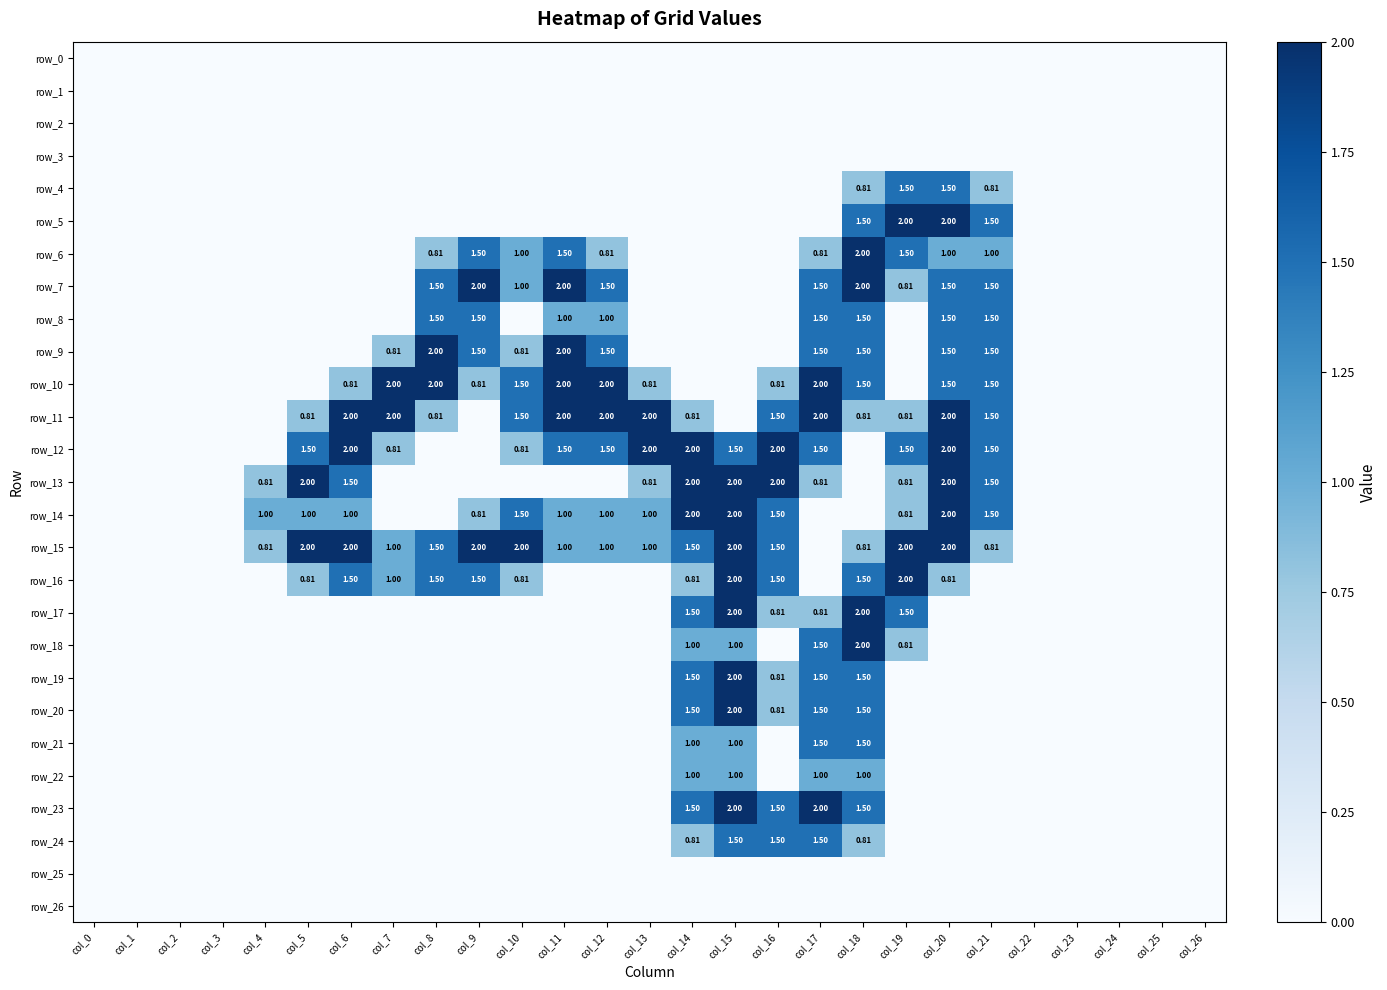

Reading right to left, what are all the values shown in this chart?

row_0: 0.0	0.0	0.0	0.0	0.0	0.0	0.0	0.0	0.0	0.0	0.0	0.0	0.0	0.0	0.0	0.0	0.0	0.0	0.0	0.0	0.0	0.0	0.0	0.0	0.0	0.0	0.0
row_1: 0.0	0.0	0.0	0.0	0.0	0.0	0.0	0.0	0.0	0.0	0.0	0.0	0.0	0.0	0.0	0.0	0.0	0.0	0.0	0.0	0.0	0.0	0.0	0.0	0.0	0.0	0.0
row_2: 0.0	0.0	0.0	0.0	0.0	0.0	0.0	0.0	0.0	0.0	0.0	0.0	0.0	0.0	0.0	0.0	0.0	0.0	0.0	0.0	0.0	0.0	0.0	0.0	0.0	0.0	0.0
row_3: 0.0	0.0	0.0	0.0	0.0	0.0	0.0	0.0	0.0	0.0	0.0	0.0	0.0	0.0	0.0	0.0	0.0	0.0	0.0	0.0	0.0	0.0	0.0	0.0	0.0	0.0	0.0
row_4: 0.0	0.0	0.0	0.0	0.0	0.8	1.5	1.5	0.8	0.0	0.0	0.0	0.0	0.0	0.0	0.0	0.0	0.0	0.0	0.0	0.0	0.0	0.0	0.0	0.0	0.0	0.0
row_5: 0.0	0.0	0.0	0.0	0.0	1.5	2.0	2.0	1.5	0.0	0.0	0.0	0.0	0.0	0.0	0.0	0.0	0.0	0.0	0.0	0.0	0.0	0.0	0.0	0.0	0.0	0.0
row_6: 0.0	0.0	0.0	0.0	0.0	1.0	1.0	1.5	2.0	0.8	0.0	0.0	0.0	0.0	0.8	1.5	1.0	1.5	0.8	0.0	0.0	0.0	0.0	0.0	0.0	0.0	0.0
row_7: 0.0	0.0	0.0	0.0	0.0	1.5	1.5	0.8	2.0	1.5	0.0	0.0	0.0	0.0	1.5	2.0	1.0	2.0	1.5	0.0	0.0	0.0	0.0	0.0	0.0	0.0	0.0
row_8: 0.0	0.0	0.0	0.0	0.0	1.5	1.5	0.0	1.5	1.5	0.0	0.0	0.0	0.0	1.0	1.0	0.0	1.5	1.5	0.0	0.0	0.0	0.0	0.0	0.0	0.0	0.0
row_9: 0.0	0.0	0.0	0.0	0.0	1.5	1.5	0.0	1.5	1.5	0.0	0.0	0.0	0.0	1.5	2.0	0.8	1.5	2.0	0.8	0.0	0.0	0.0	0.0	0.0	0.0	0.0
row_10: 0.0	0.0	0.0	0.0	0.0	1.5	1.5	0.0	1.5	2.0	0.8	0.0	0.0	0.8	2.0	2.0	1.5	0.8	2.0	2.0	0.8	0.0	0.0	0.0	0.0	0.0	0.0
row_11: 0.0	0.0	0.0	0.0	0.0	1.5	2.0	0.8	0.8	2.0	1.5	0.0	0.8	2.0	2.0	2.0	1.5	0.0	0.8	2.0	2.0	0.8	0.0	0.0	0.0	0.0	0.0
row_12: 0.0	0.0	0.0	0.0	0.0	1.5	2.0	1.5	0.0	1.5	2.0	1.5	2.0	2.0	1.5	1.5	0.8	0.0	0.0	0.8	2.0	1.5	0.0	0.0	0.0	0.0	0.0
row_13: 0.0	0.0	0.0	0.0	0.0	1.5	2.0	0.8	0.0	0.8	2.0	2.0	2.0	0.8	0.0	0.0	0.0	0.0	0.0	0.0	1.5	2.0	0.8	0.0	0.0	0.0	0.0
row_14: 0.0	0.0	0.0	0.0	0.0	1.5	2.0	0.8	0.0	0.0	1.5	2.0	2.0	1.0	1.0	1.0	1.5	0.8	0.0	0.0	1.0	1.0	1.0	0.0	0.0	0.0	0.0
row_15: 0.0	0.0	0.0	0.0	0.0	0.8	2.0	2.0	0.8	0.0	1.5	2.0	1.5	1.0	1.0	1.0	2.0	2.0	1.5	1.0	2.0	2.0	0.8	0.0	0.0	0.0	0.0
row_16: 0.0	0.0	0.0	0.0	0.0	0.0	0.8	2.0	1.5	0.0	1.5	2.0	0.8	0.0	0.0	0.0	0.8	1.5	1.5	1.0	1.5	0.8	0.0	0.0	0.0	0.0	0.0
row_17: 0.0	0.0	0.0	0.0	0.0	0.0	0.0	1.5	2.0	0.8	0.8	2.0	1.5	0.0	0.0	0.0	0.0	0.0	0.0	0.0	0.0	0.0	0.0	0.0	0.0	0.0	0.0
row_18: 0.0	0.0	0.0	0.0	0.0	0.0	0.0	0.8	2.0	1.5	0.0	1.0	1.0	0.0	0.0	0.0	0.0	0.0	0.0	0.0	0.0	0.0	0.0	0.0	0.0	0.0	0.0
row_19: 0.0	0.0	0.0	0.0	0.0	0.0	0.0	0.0	1.5	1.5	0.8	2.0	1.5	0.0	0.0	0.0	0.0	0.0	0.0	0.0	0.0	0.0	0.0	0.0	0.0	0.0	0.0
row_20: 0.0	0.0	0.0	0.0	0.0	0.0	0.0	0.0	1.5	1.5	0.8	2.0	1.5	0.0	0.0	0.0	0.0	0.0	0.0	0.0	0.0	0.0	0.0	0.0	0.0	0.0	0.0
row_21: 0.0	0.0	0.0	0.0	0.0	0.0	0.0	0.0	1.5	1.5	0.0	1.0	1.0	0.0	0.0	0.0	0.0	0.0	0.0	0.0	0.0	0.0	0.0	0.0	0.0	0.0	0.0
row_22: 0.0	0.0	0.0	0.0	0.0	0.0	0.0	0.0	1.0	1.0	0.0	1.0	1.0	0.0	0.0	0.0	0.0	0.0	0.0	0.0	0.0	0.0	0.0	0.0	0.0	0.0	0.0
row_23: 0.0	0.0	0.0	0.0	0.0	0.0	0.0	0.0	1.5	2.0	1.5	2.0	1.5	0.0	0.0	0.0	0.0	0.0	0.0	0.0	0.0	0.0	0.0	0.0	0.0	0.0	0.0
row_24: 0.0	0.0	0.0	0.0	0.0	0.0	0.0	0.0	0.8	1.5	1.5	1.5	0.8	0.0	0.0	0.0	0.0	0.0	0.0	0.0	0.0	0.0	0.0	0.0	0.0	0.0	0.0
row_25: 0.0	0.0	0.0	0.0	0.0	0.0	0.0	0.0	0.0	0.0	0.0	0.0	0.0	0.0	0.0	0.0	0.0	0.0	0.0	0.0	0.0	0.0	0.0	0.0	0.0	0.0	0.0
row_26: 0.0	0.0	0.0	0.0	0.0	0.0	0.0	0.0	0.0	0.0	0.0	0.0	0.0	0.0	0.0	0.0	0.0	0.0	0.0	0.0	0.0	0.0	0.0	0.0	0.0	0.0	0.0